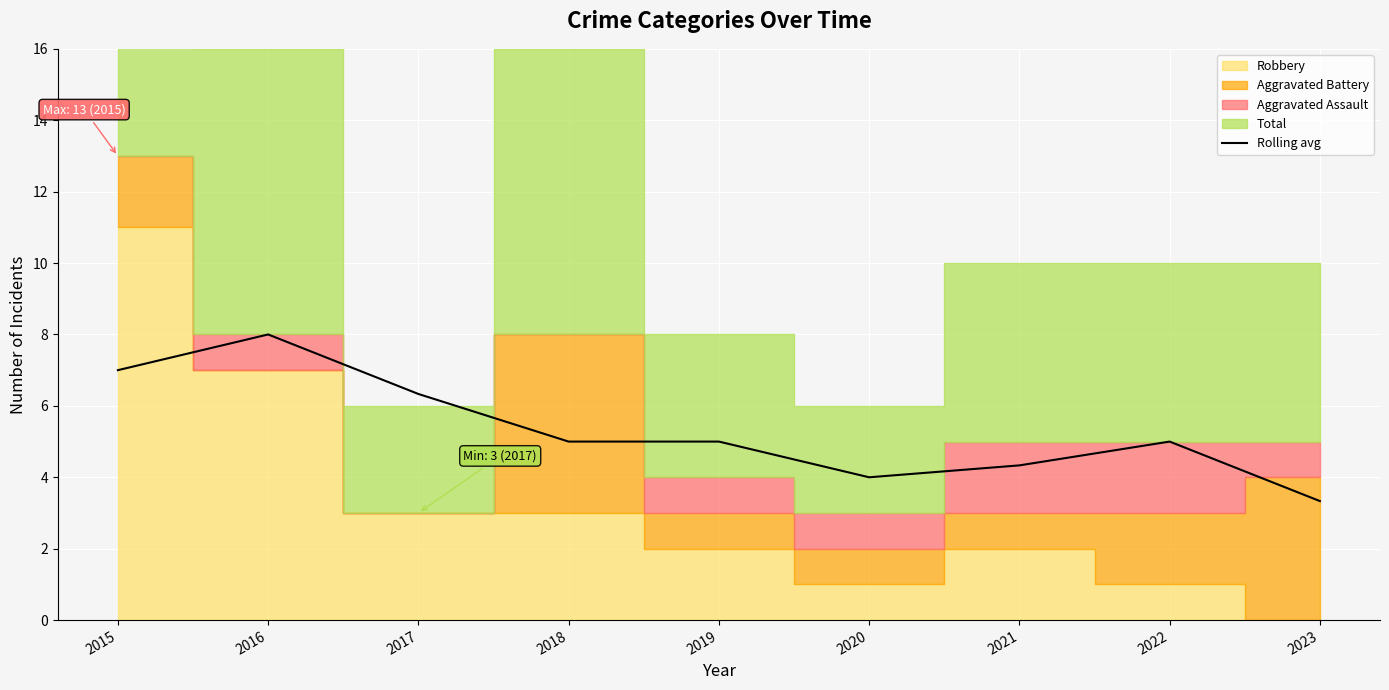

How many data points does each series have?

9